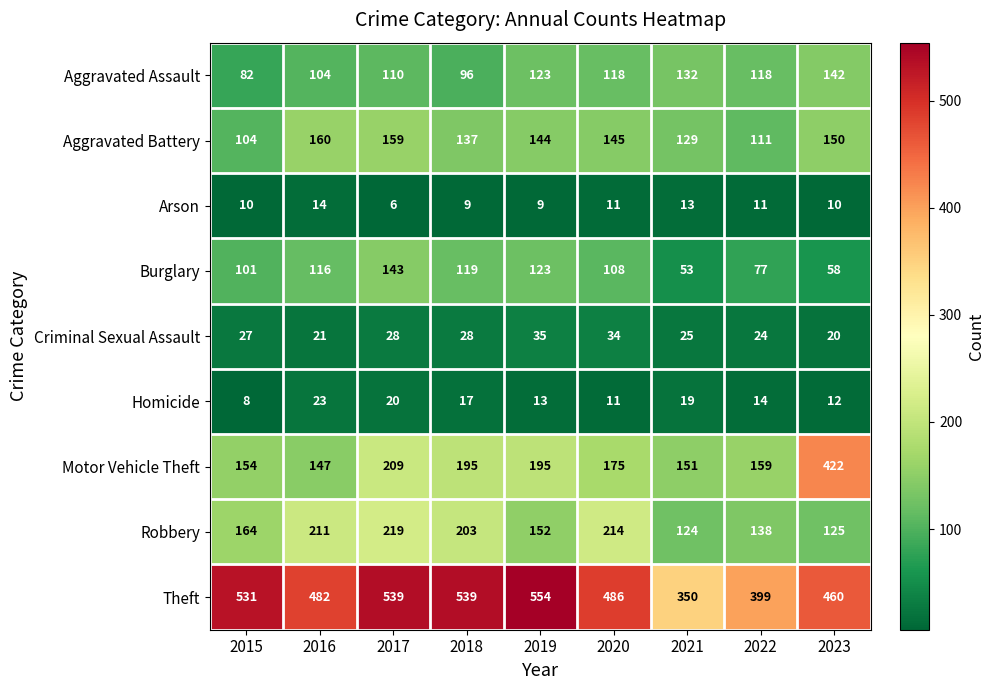

What is the difference between the second highest and minimum values in the Aggravated Battery series?

55